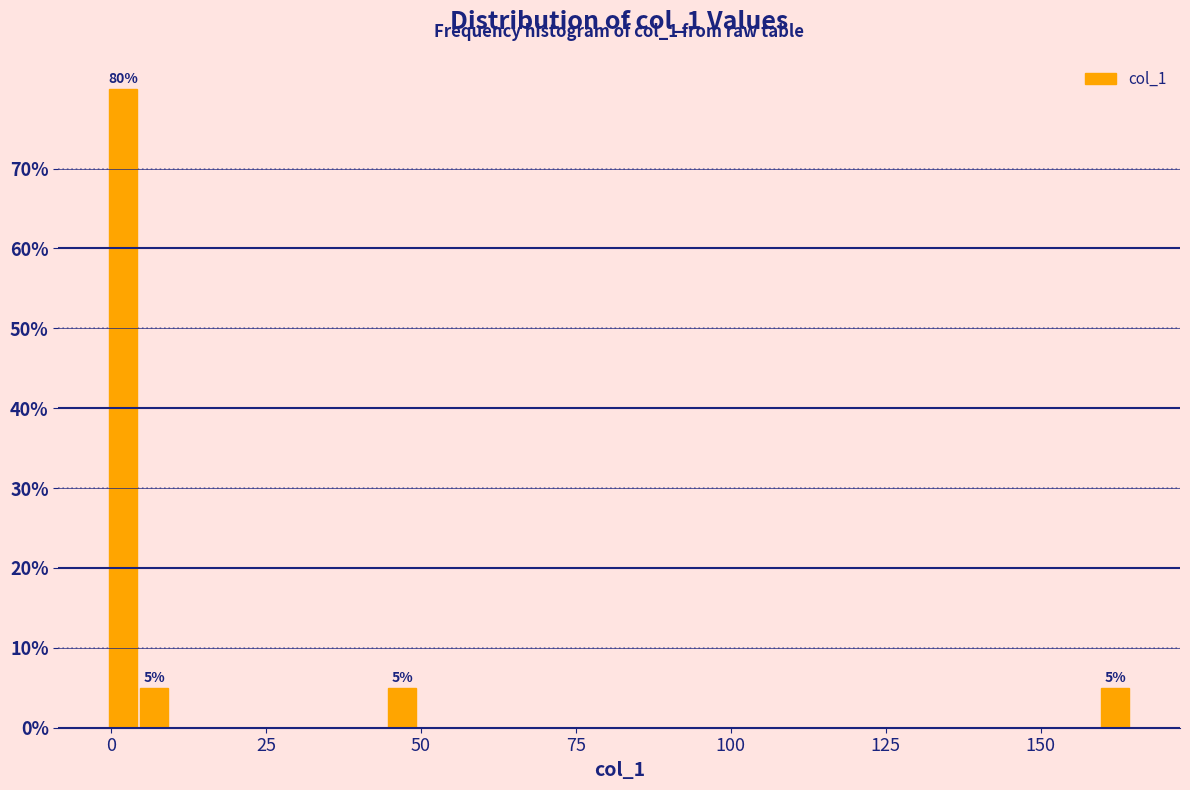

Read against the x-axis, roughly where is the centre of the tallest bar?

0